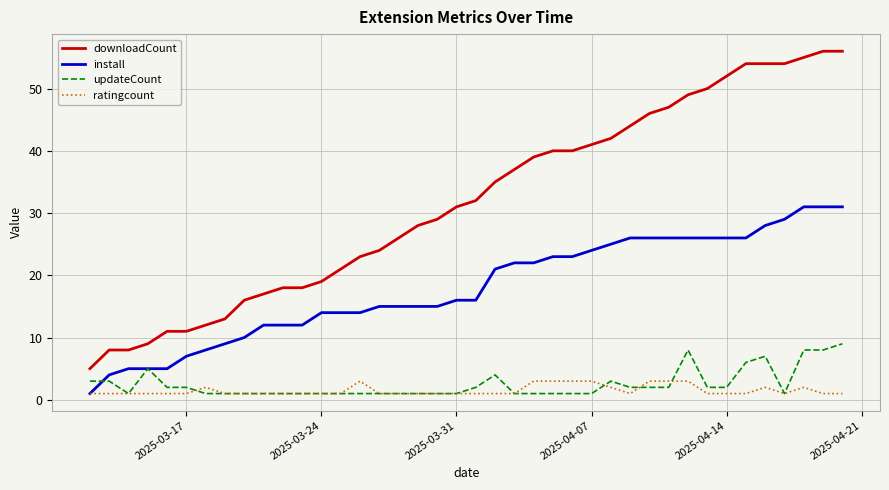

Which series has the largest total across all categories?

downloadCount